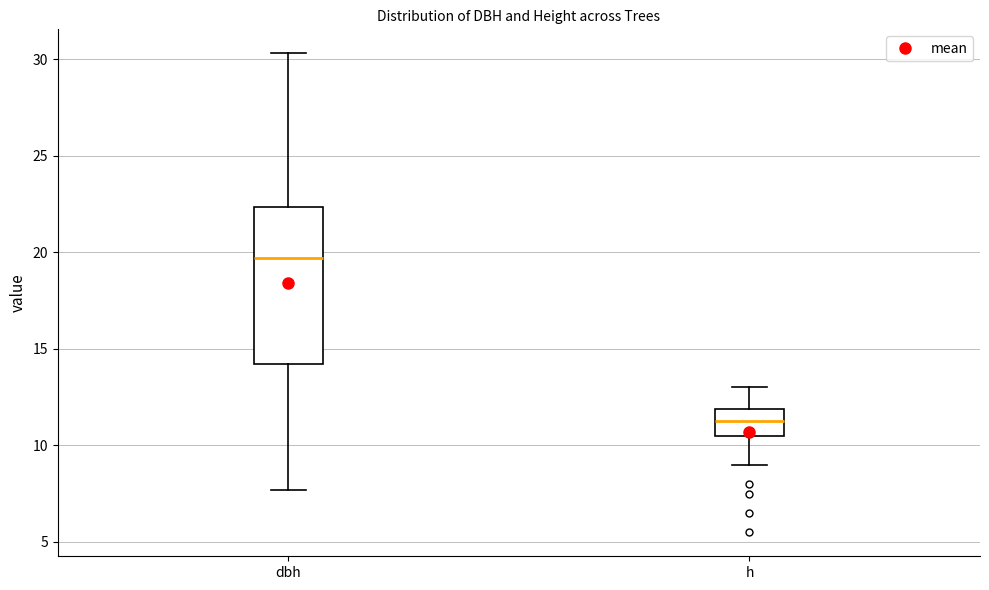

Comparing the boxes themselves (not the whiskers), which one is the tallest?

dbh